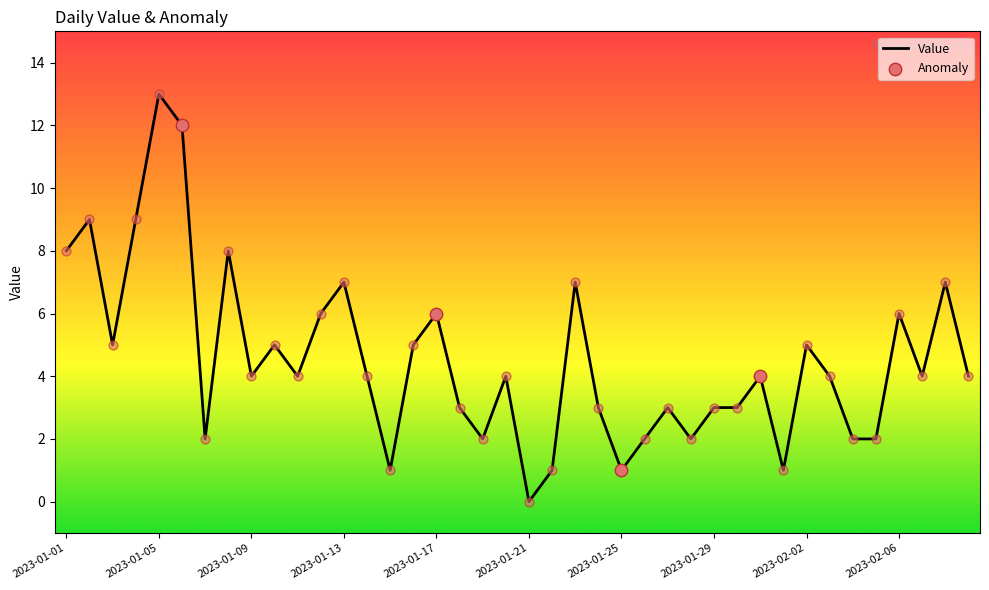

What is the difference between the maximum and minimum values?

13